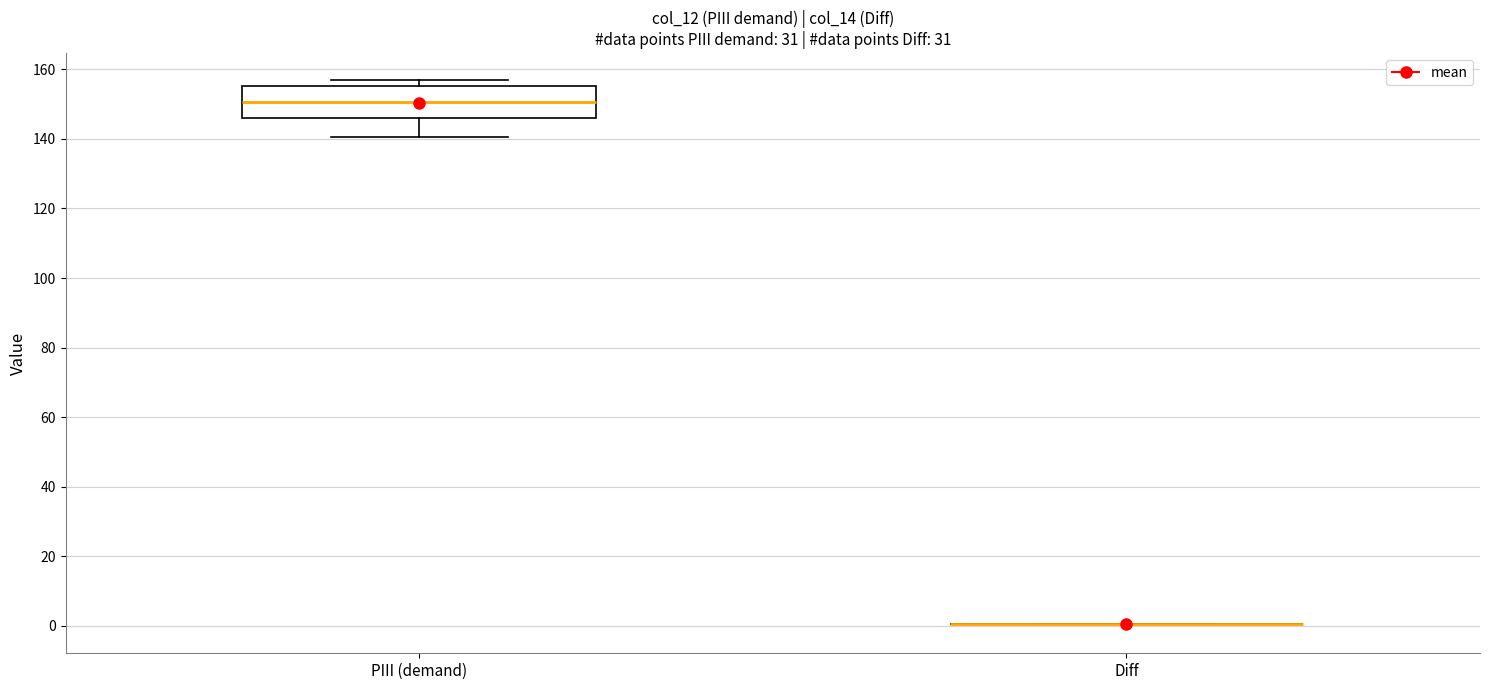

Reading left to right, read every box against the y-axis: the position of its median line, the range the box covers, and the ends of its whiskers. The values are not printed on the chart, so give them approximately, as read against the axis.

PIII (demand): median 150, box 146 to 156, whiskers 140 to 156 (just above the box's upper edge)
Diff: box collapsed to a line at 0, whiskers 0 to 0